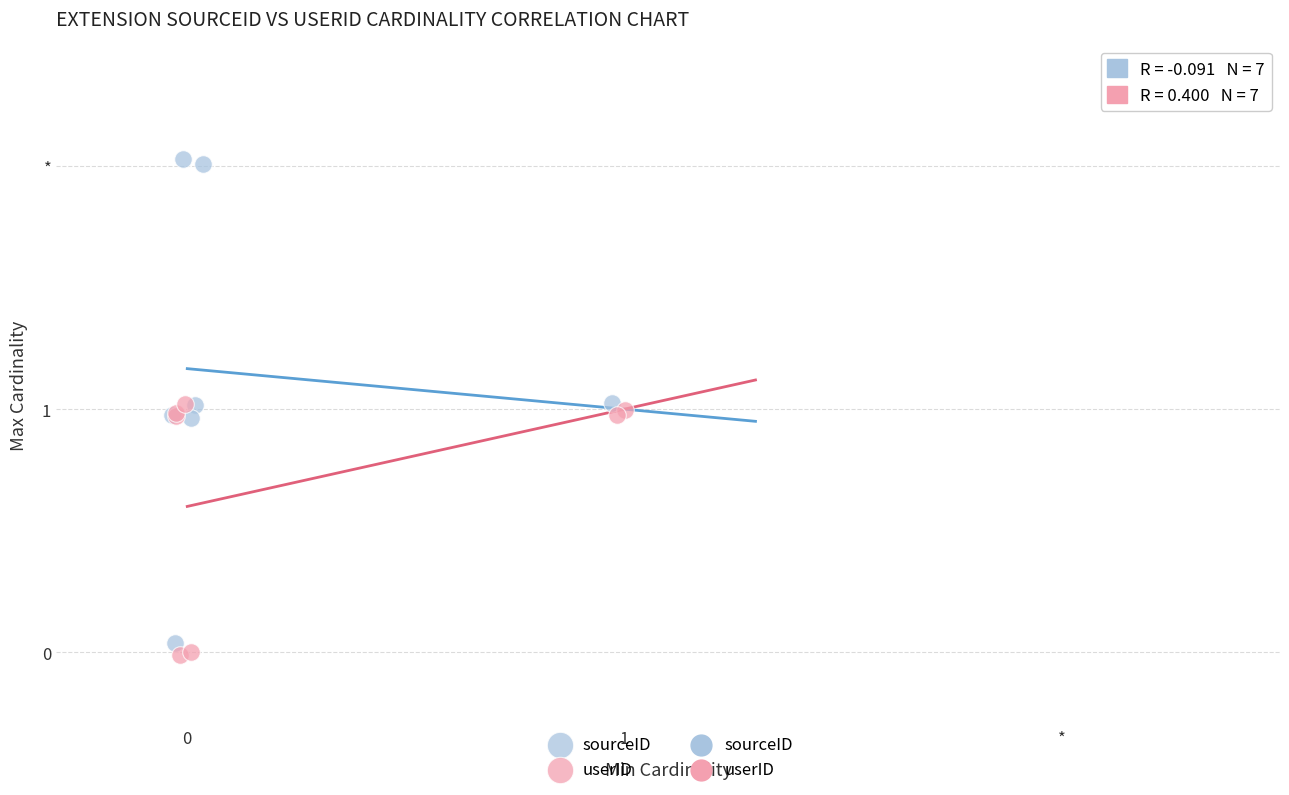

Which series contains the highest Y value?

sourceID